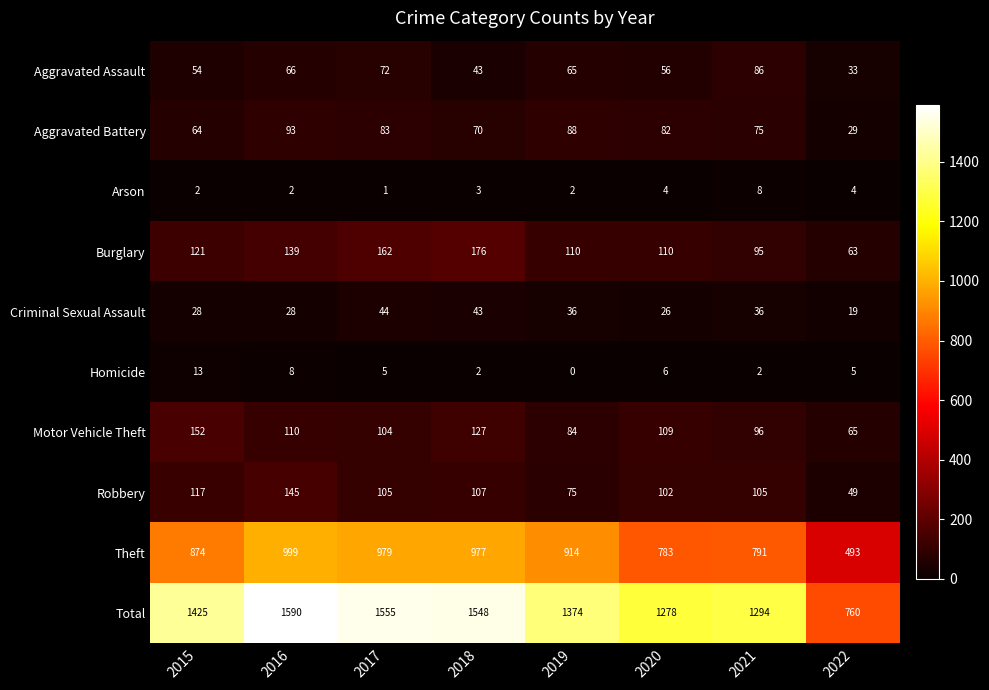

What is the spread (max minus min) of values at 2015?

1423